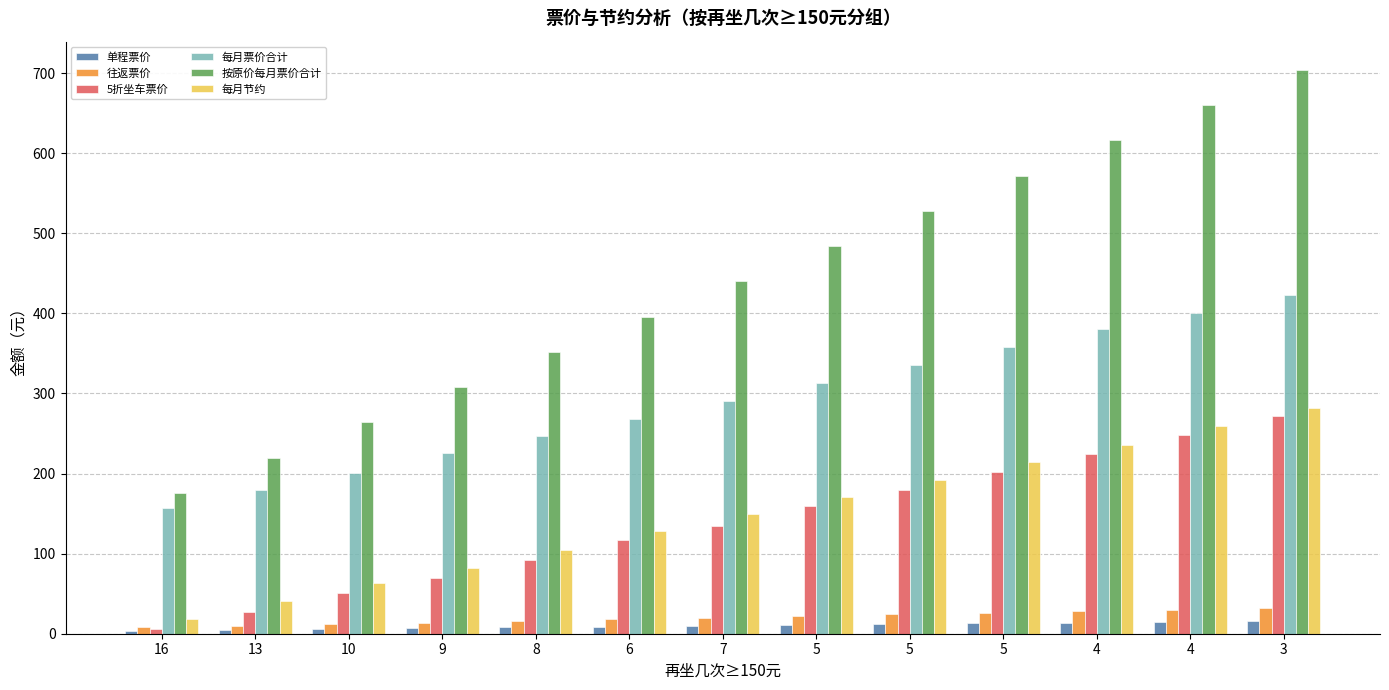

Which series has the widest spread of values?

按原价每月票价合计